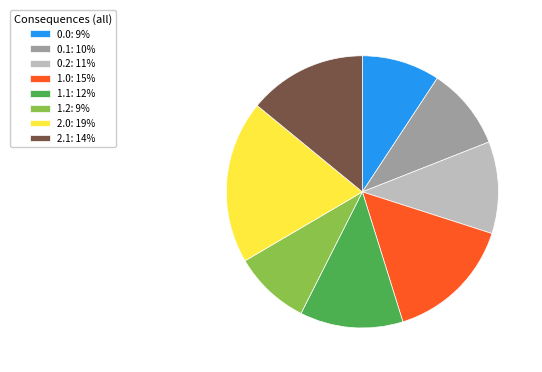

The 1.2 slice represents 20% of the pie. True or false?

False